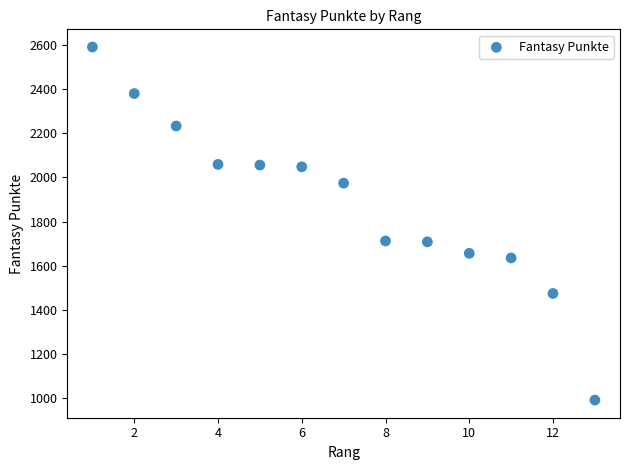

What is the range of Y values (max minus min)?

1600